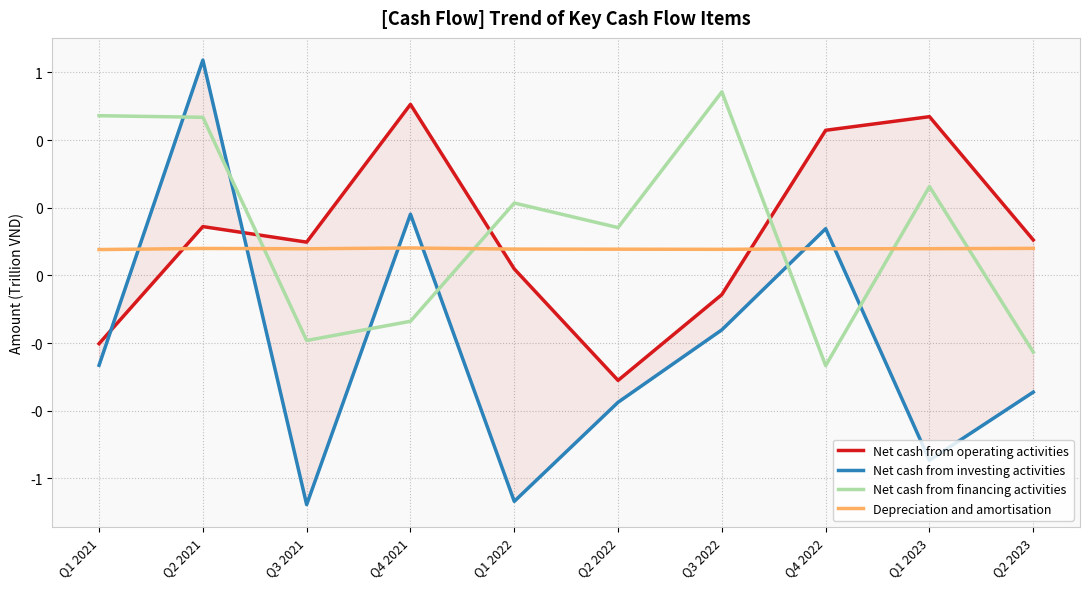

True or false: Net cash from investing activities and Net cash from operating activities intersect in this chart.

True